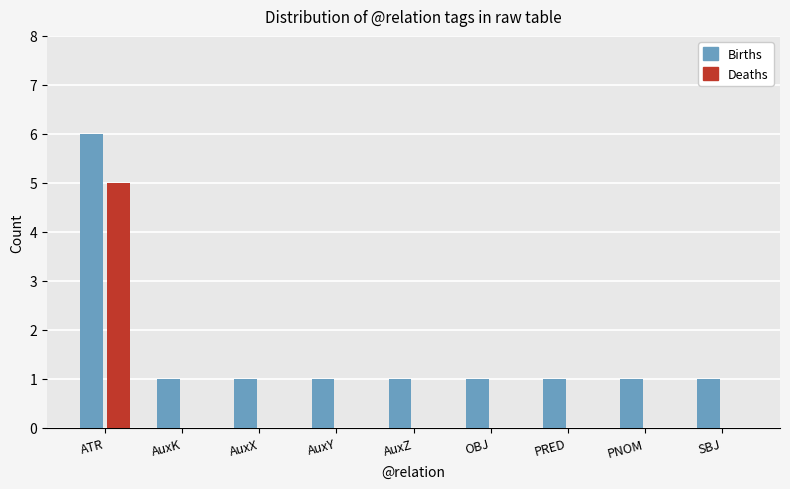

At which category is the sum across all series the highest?

ATR